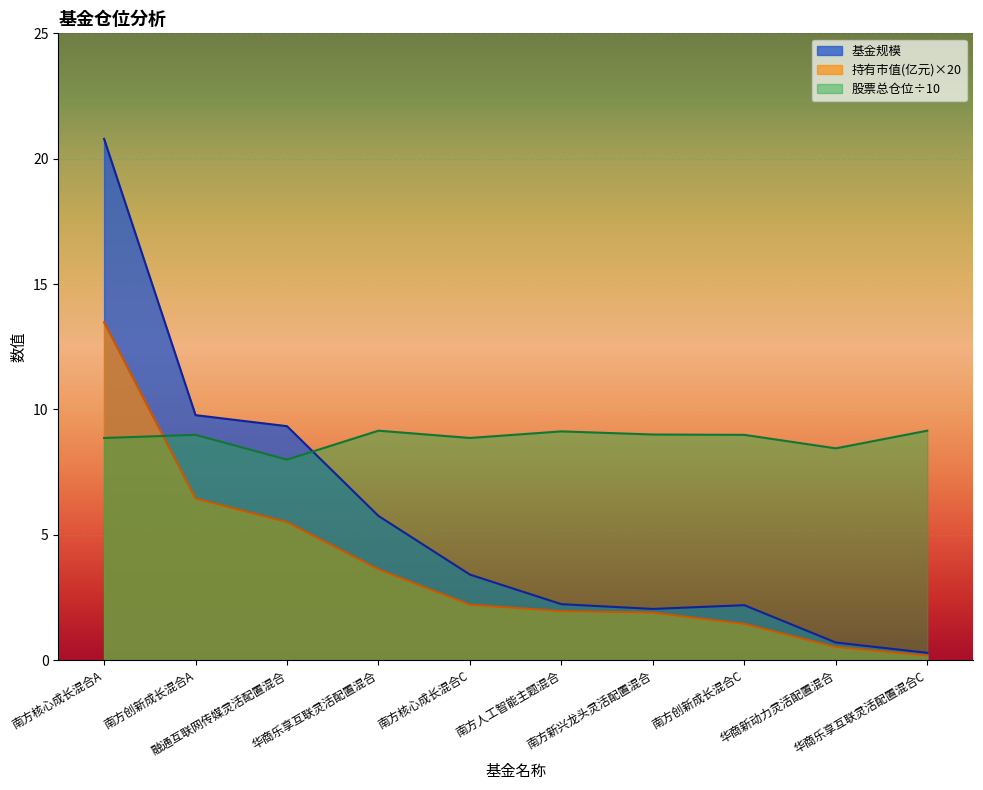

What is the spread (max minus min) of values at 南方新兴龙头灵活配置混合?

7.1